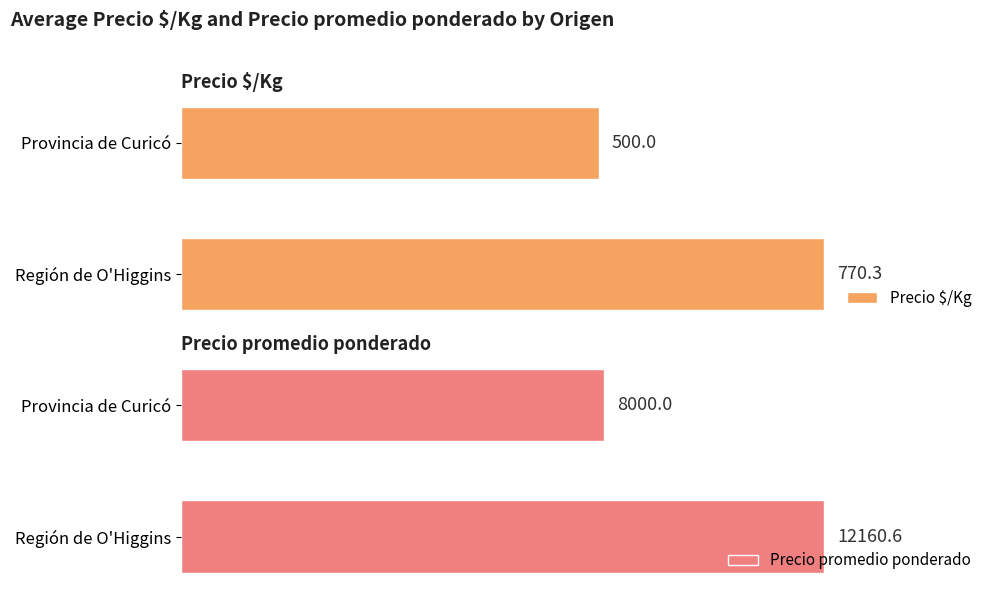

What are all the series names shown in the legend?

Precio $/Kg, Precio promedio ponderado